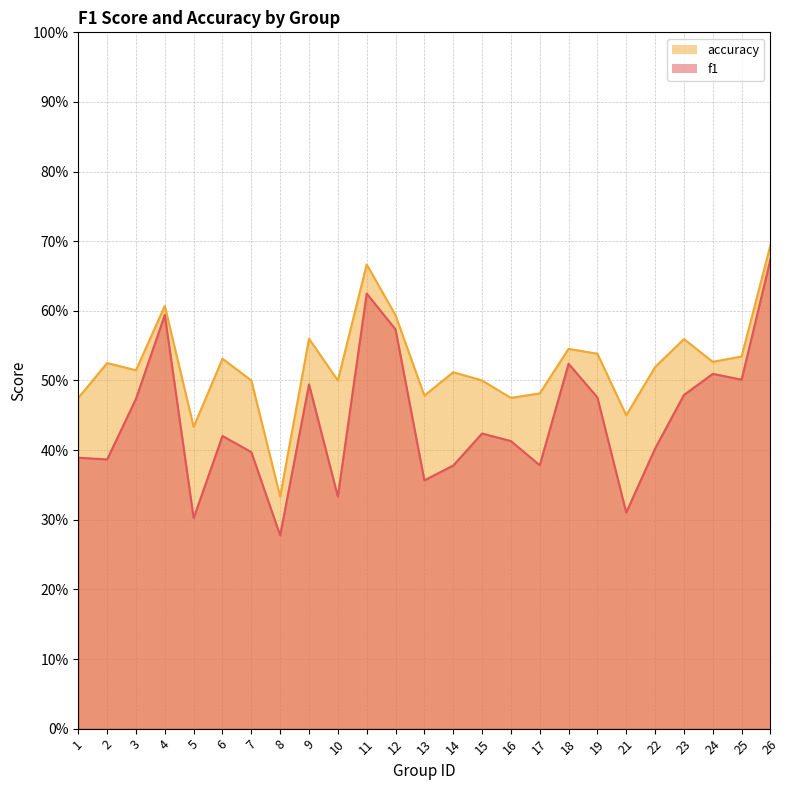

What is the difference between the maximum and second lowest values in the accuracy series?

0.3